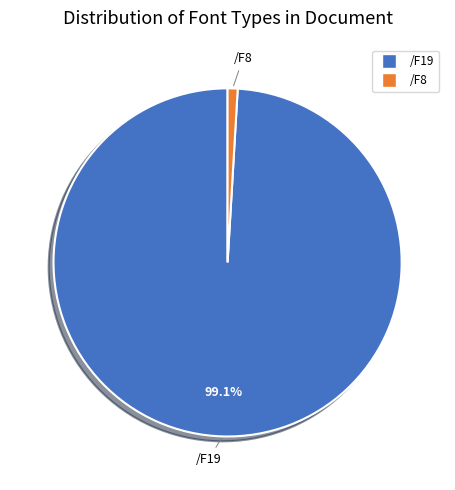

Which slice is the smallest?

/F8